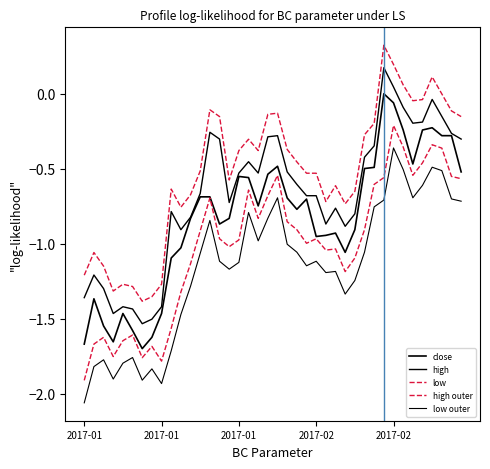

Does the chart have visible grid lines?

No